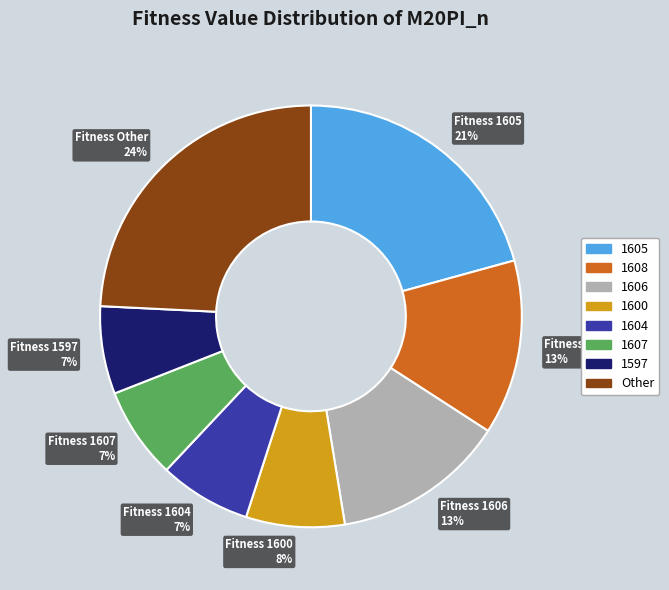

The Fitness 1606 13% slice represents 13% of the pie. True or false?

True